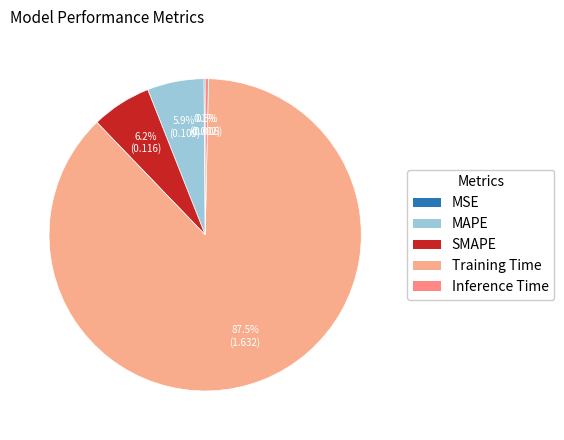

Combined, do Inference Time and MAPE account for over 50%?

No